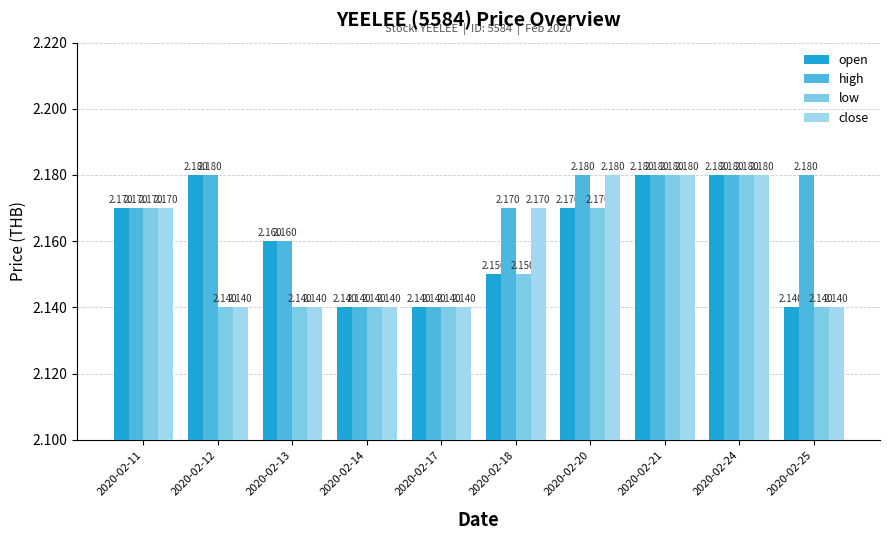

How many close values are between 2 and 3?

10